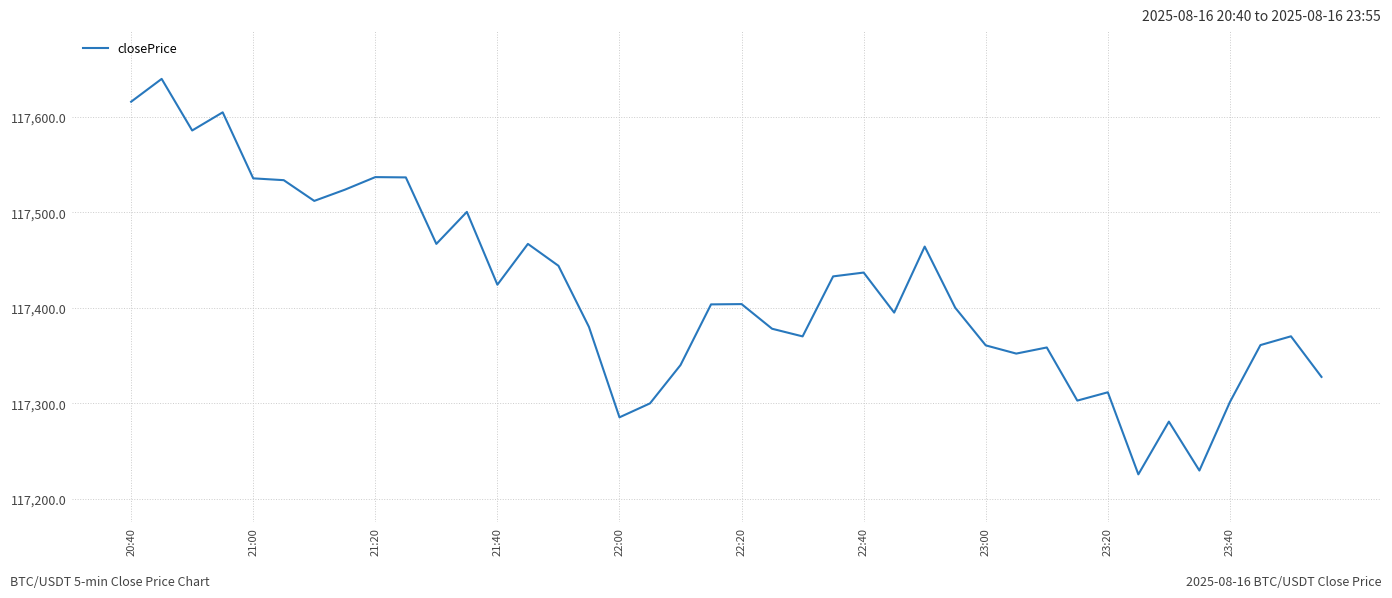

What is the difference between the maximum and minimum values?

413.9